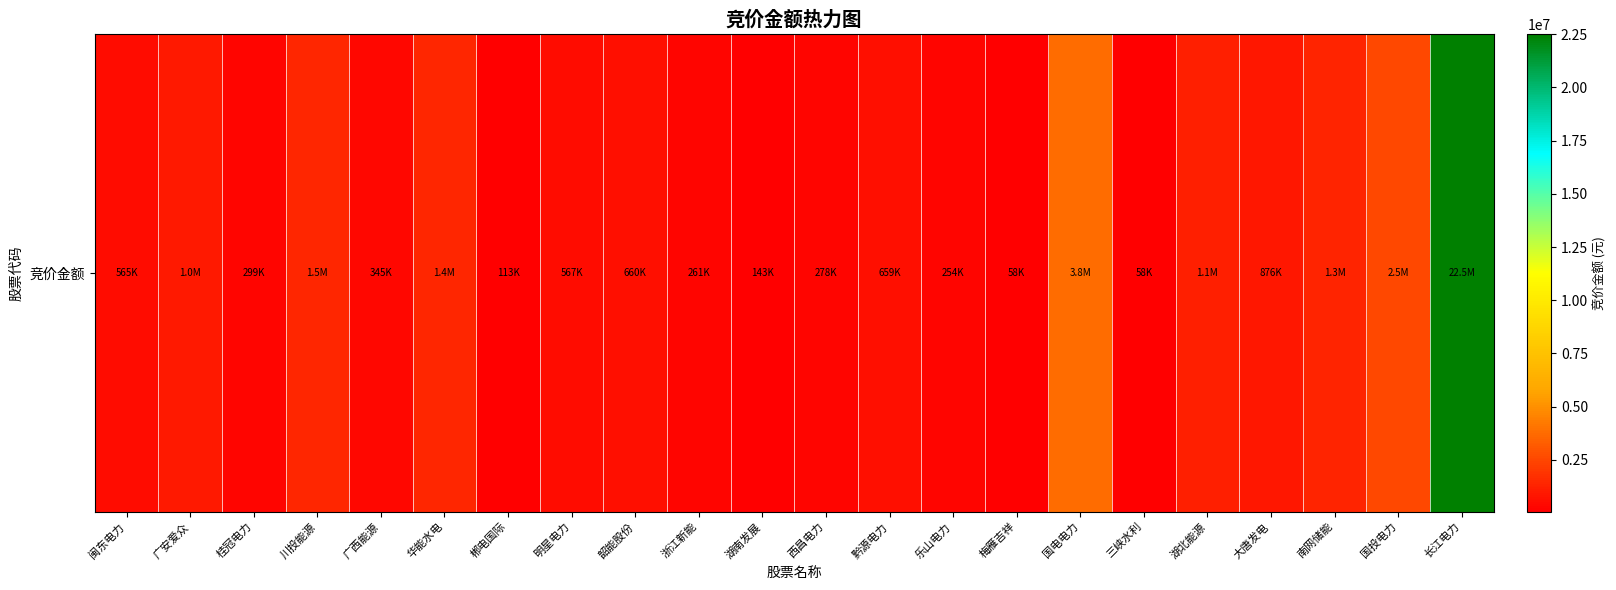

Reading left to right, transcribe all the data shown in this chart.

闽东电力=565495	广安爱众=1009020	桂冠电力=299128	川投能源=1455450	广西能源=344694	华能水电=1439872	郴电国际=112827	明星电力=567324	韶能股份=660330	浙江新能=260727	湖南发展=142825	西昌电力=277665	黔源电力=659141	乐山电力=253786	梅雁吉祥=57876	国电电力=3787940	三峡水利=58381	湖北能源=1121175	大唐发电=875500	南网储能=1289225	国投电力=2543400	长江电力=22517657